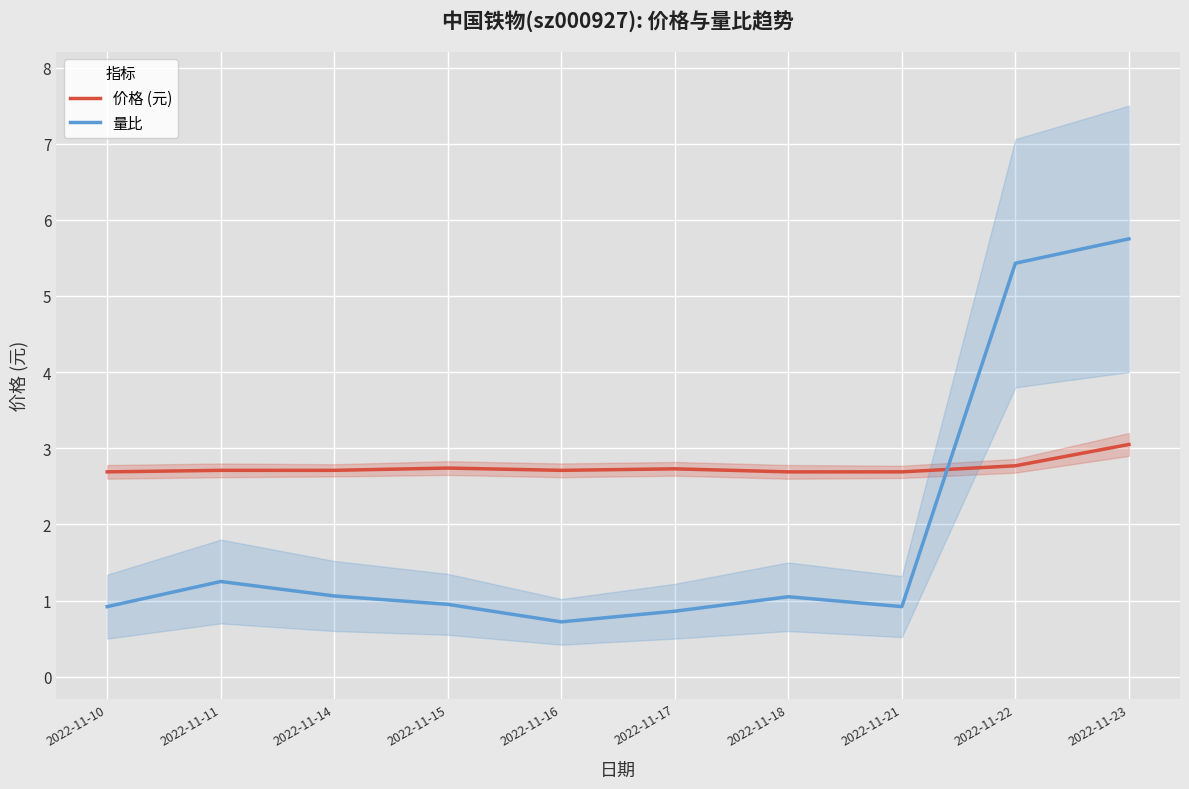

What is the difference between the 价格 (元) values at 2022-11-22 and 2022-11-11?

0.1